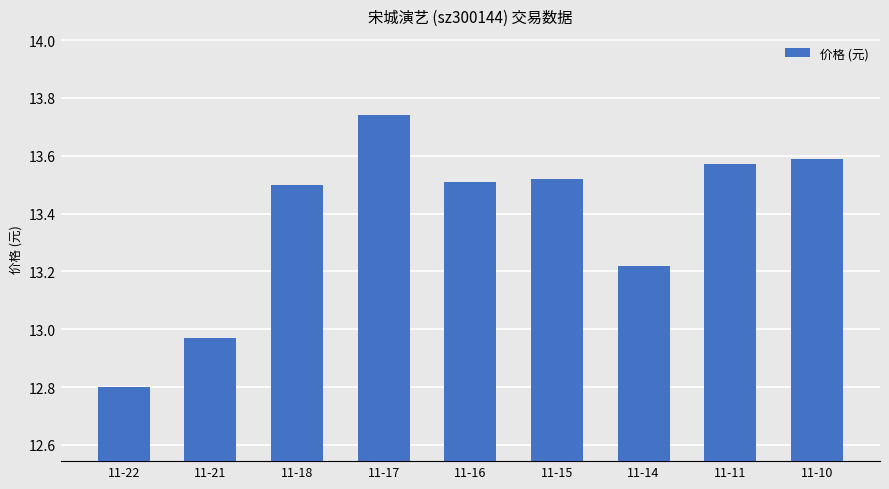

True or false: the data shows 18.2 at 11-10.

False